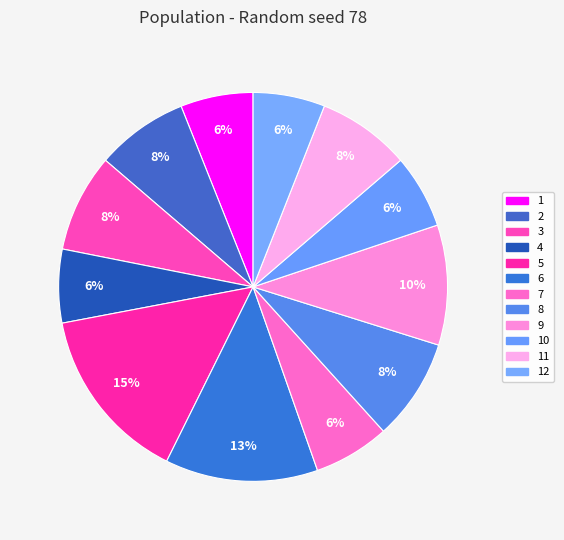

How many segments does this pie chart have?

12